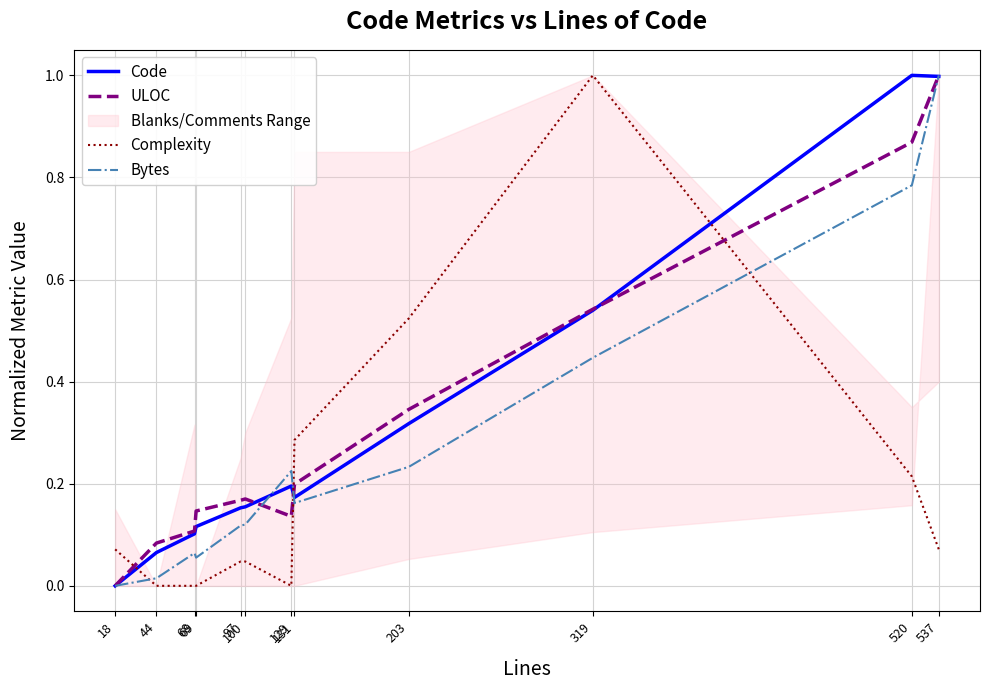

What is the average value of the Complexity series?

0.2